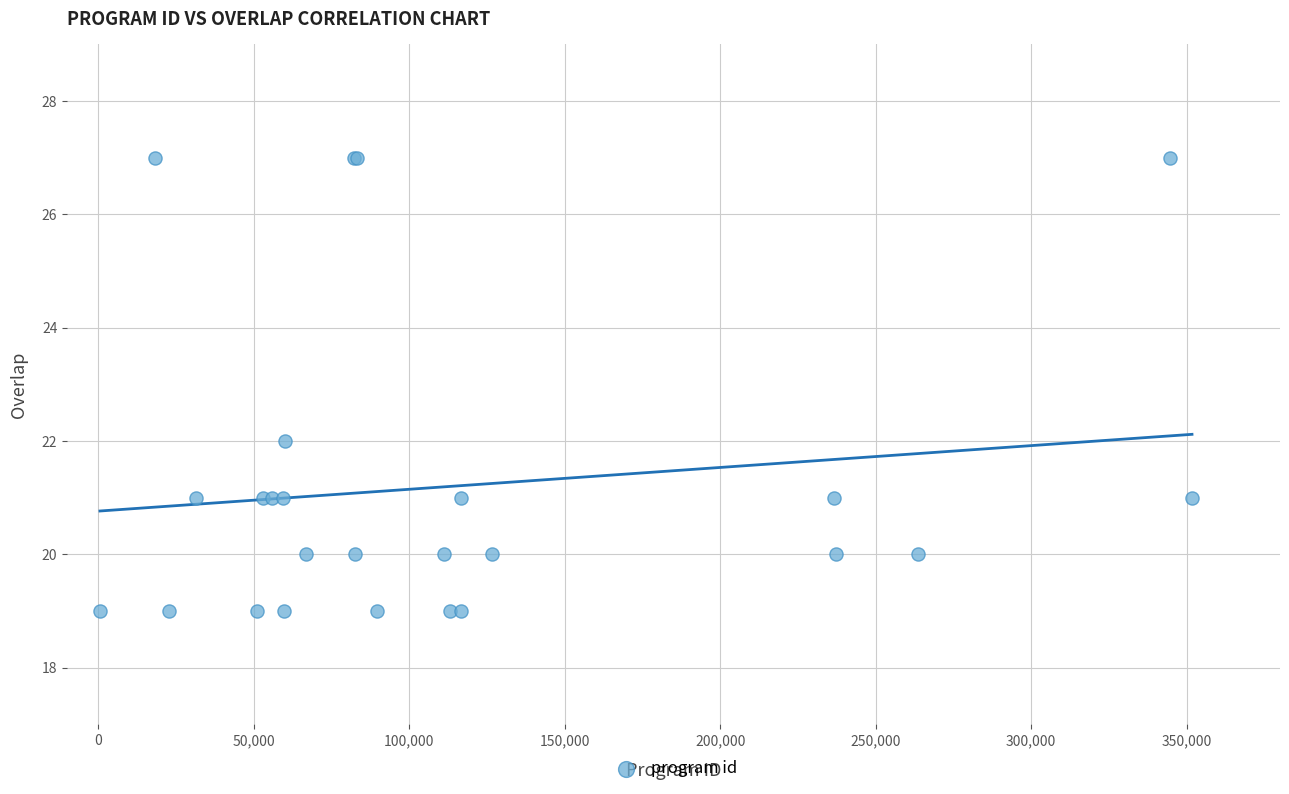

What Y value in the scatter plot is closest to 23?

22